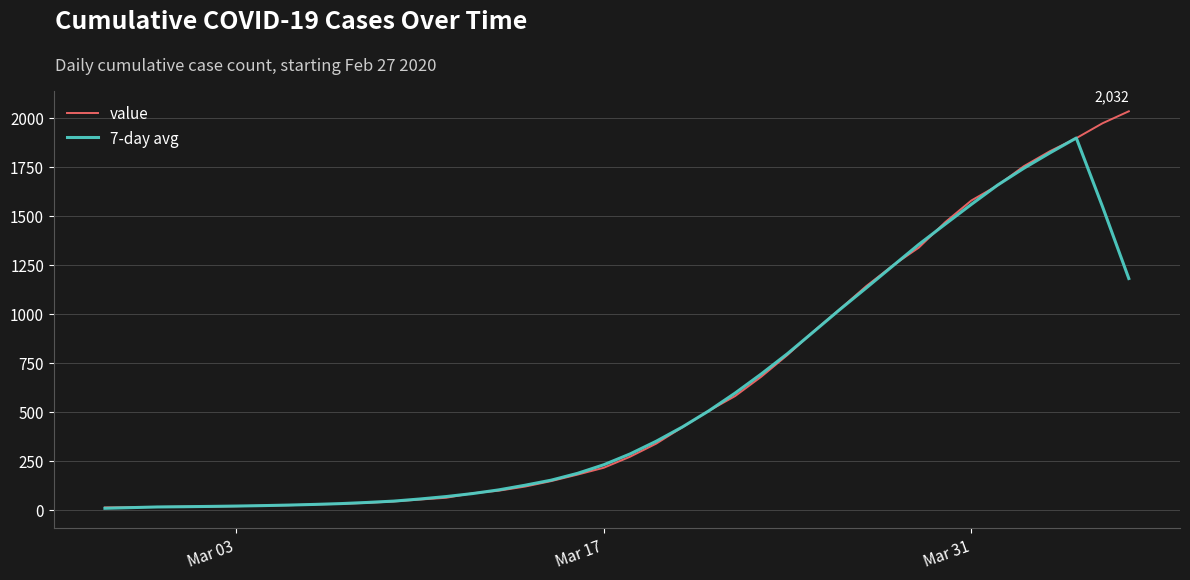

List the series in order of their peak value, lowest first.

7-day avg, value